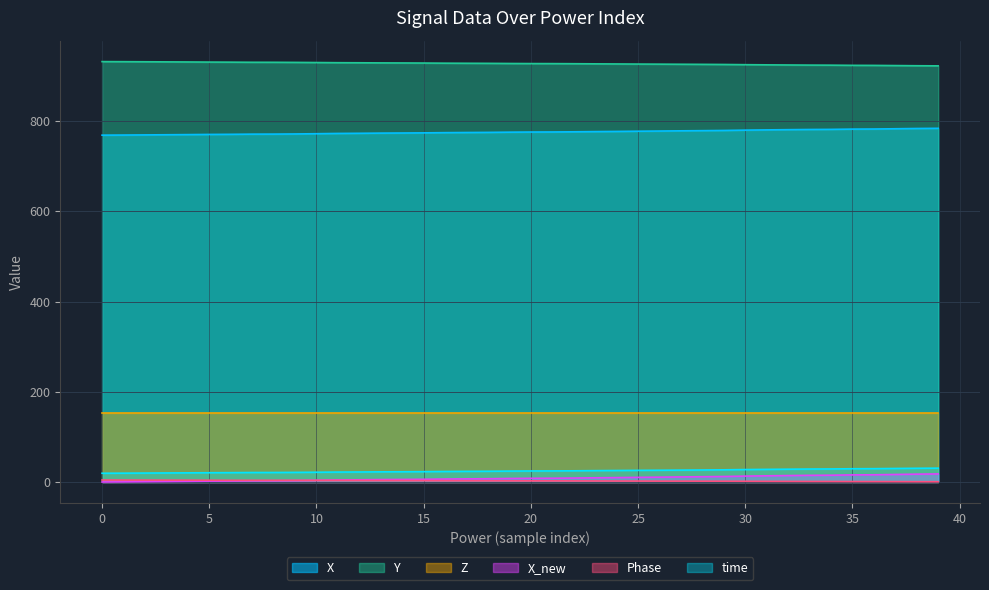

Does the chart have visible grid lines?

Yes